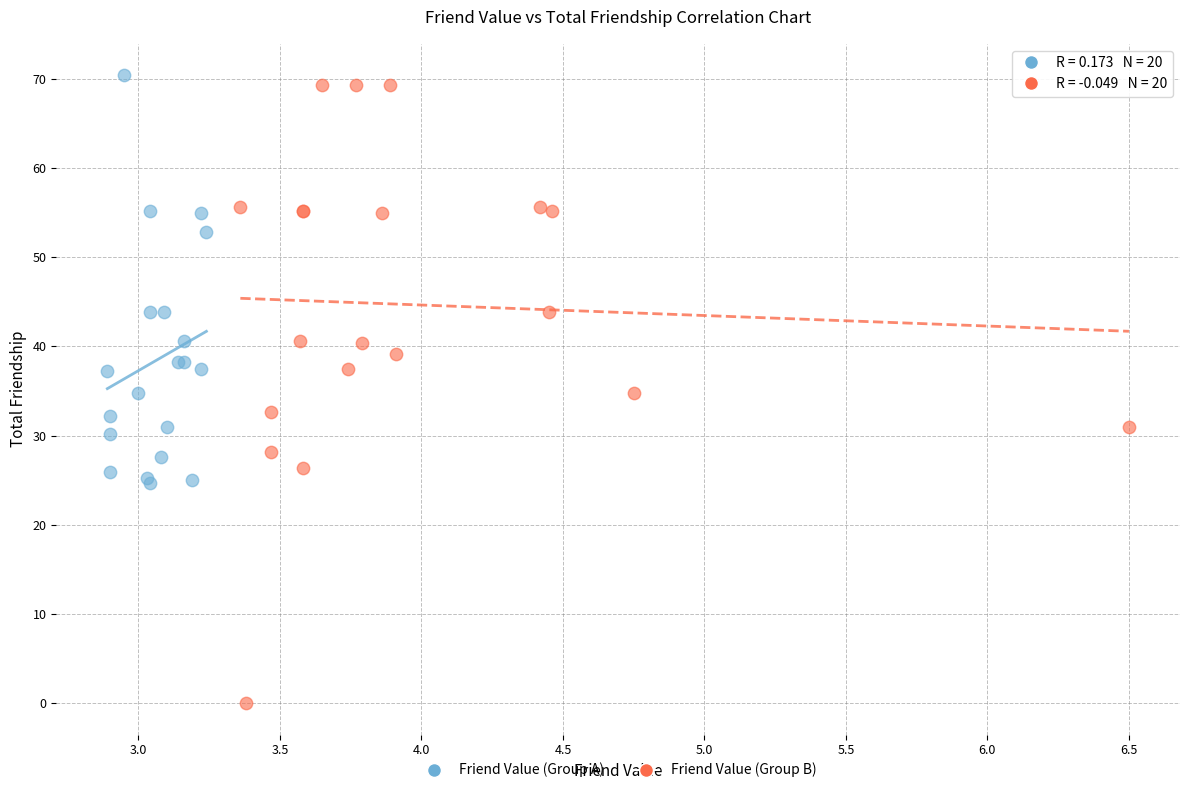

Which series has the widest spread of Y values?

Friend Value (Group B)